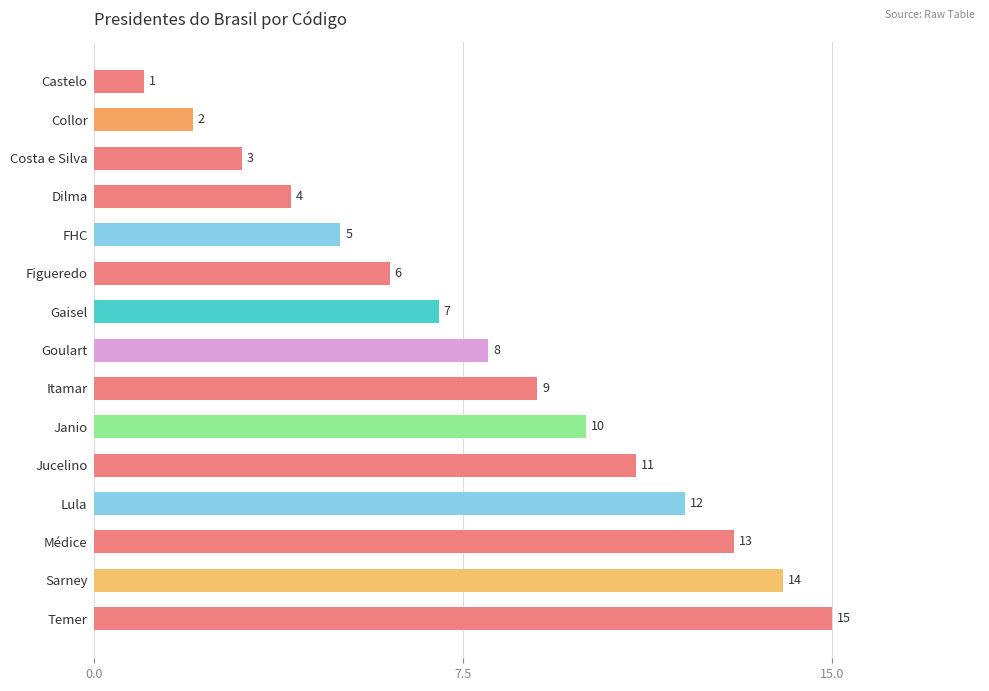

Where is the data nearest to the value 8?

Goulart